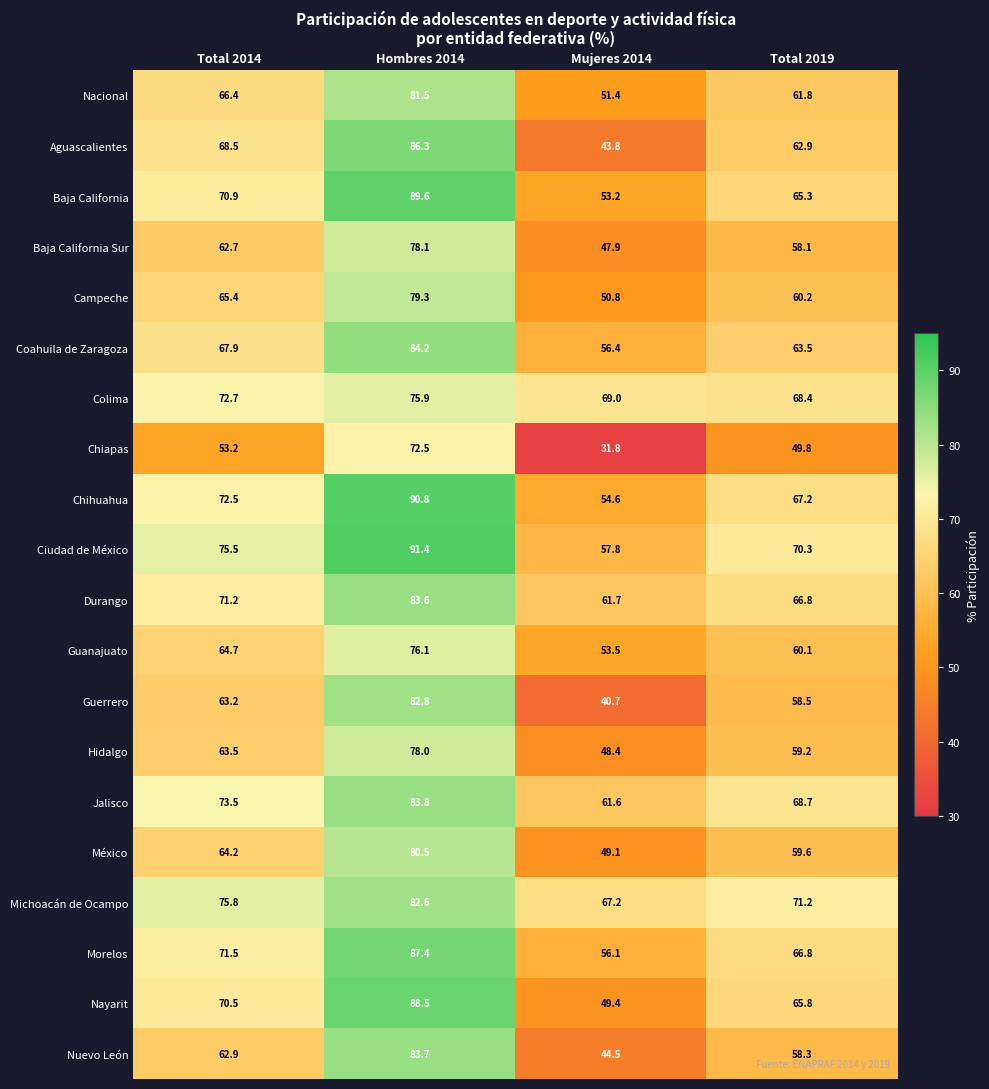

At which category does the chart reach its minimum across all series?

Mujeres 2014